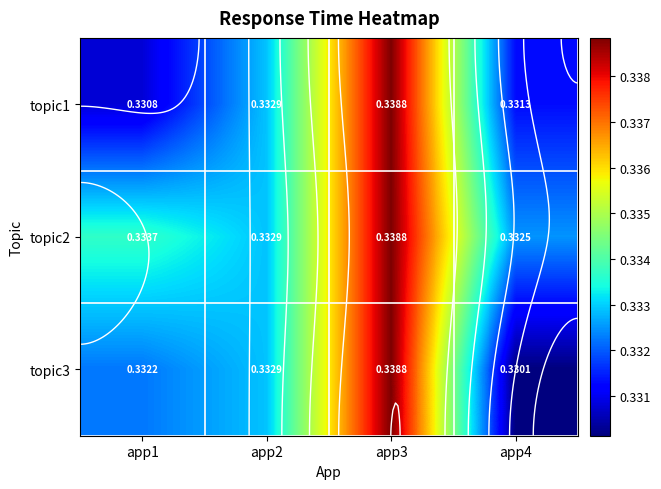

List the series in order of their peak value, highest first.

topic1, topic2, topic3